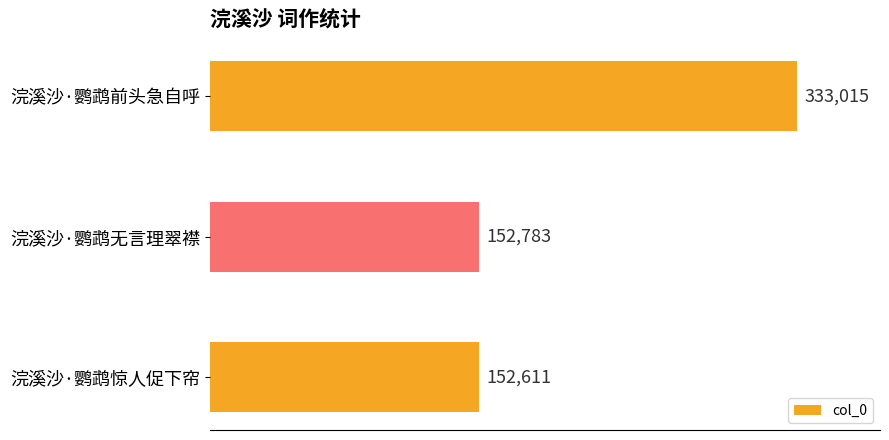

How many bars are there in total?

3